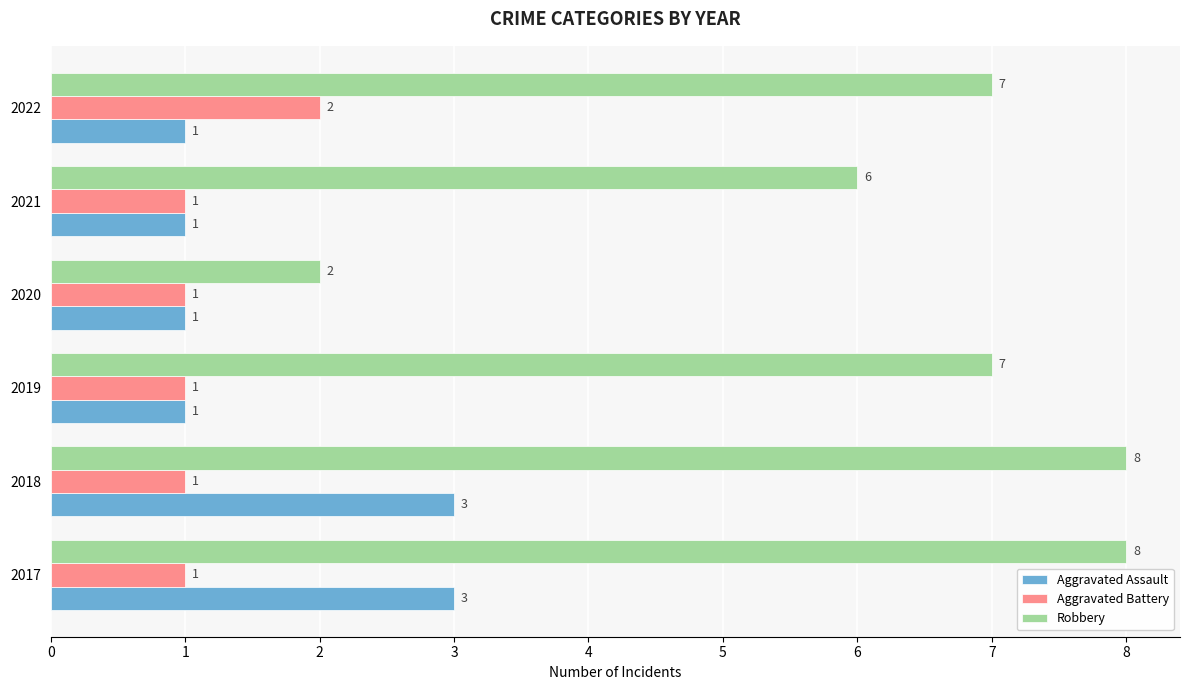

How many data points does each series have?

6